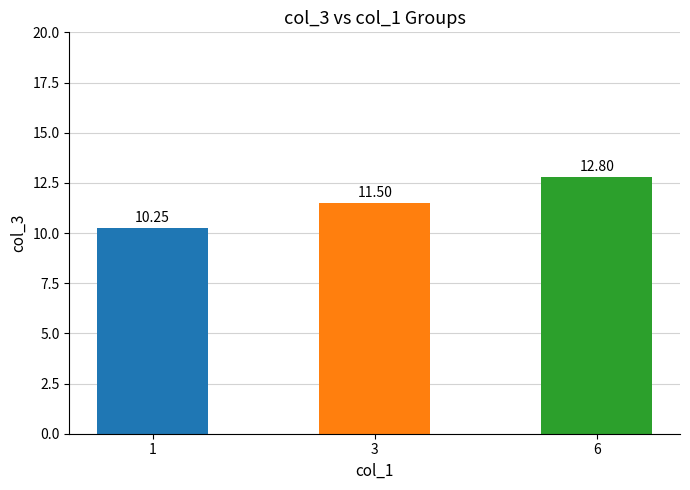

What is the average value?

11.5